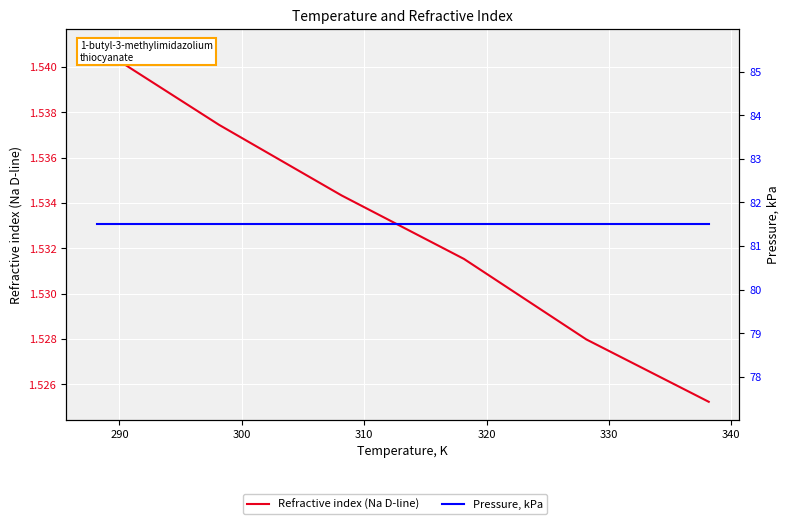

What is the sum of the Refractive index (Na D-line) values at 290 and 330?

3.1